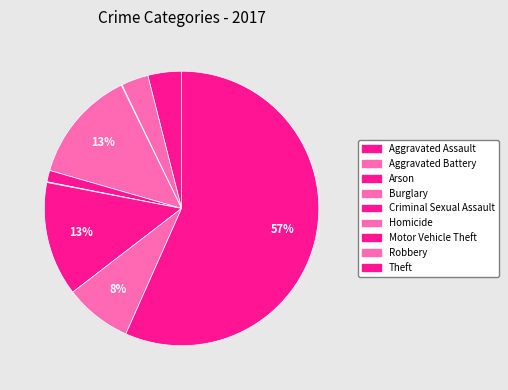

The Motor Vehicle Theft slice represents 13% of the pie. True or false?

True